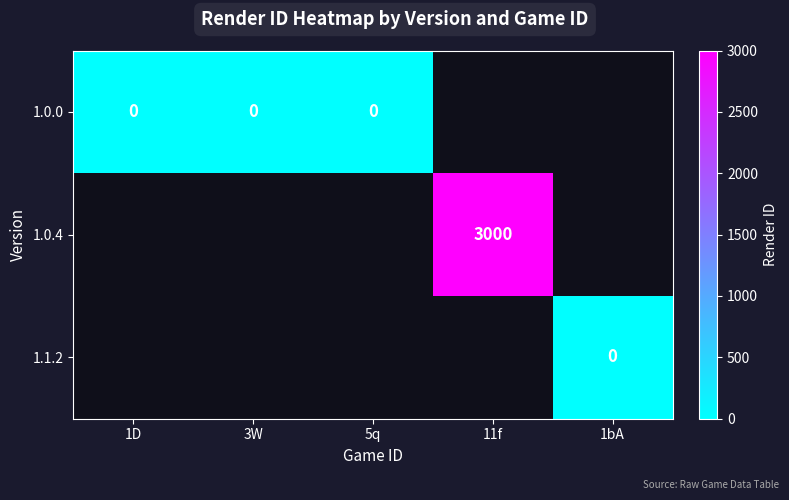

The 1.0.4 series shows 3000 at 11f. True or false?

True